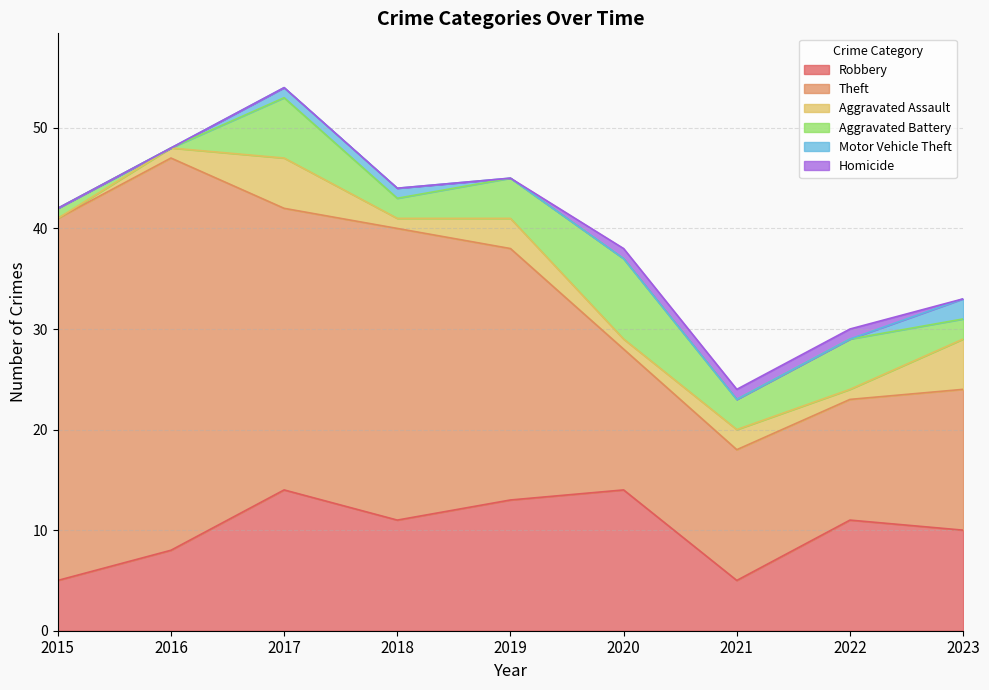

After their last crossing, which series has the higher values: Aggravated Assault or Aggravated Battery?

Aggravated Assault